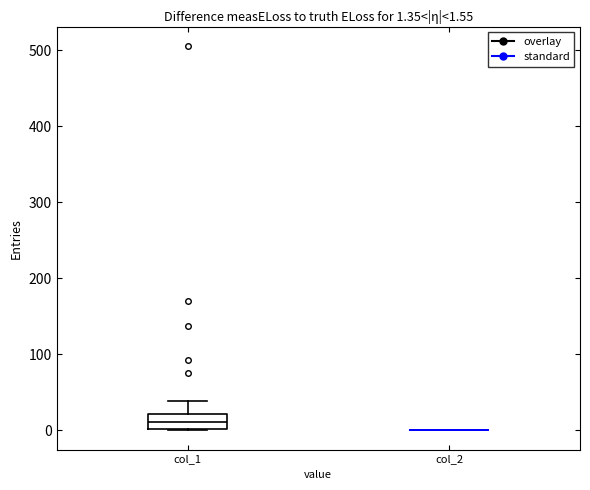

Comparing the boxes themselves (not the whiskers), which one is the tallest?

col_1